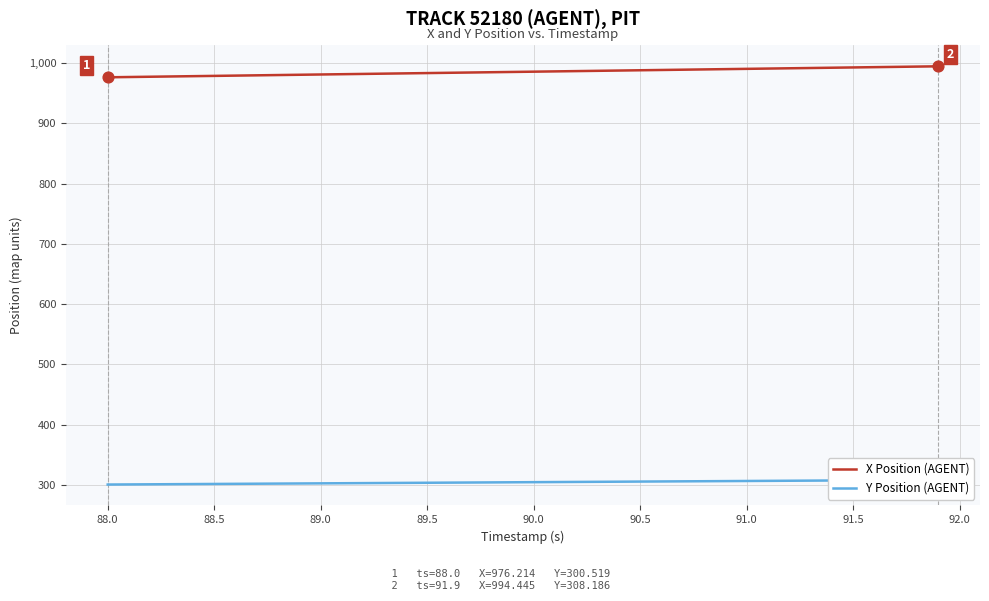

Which series has the largest total across all categories?

X Position (AGENT)